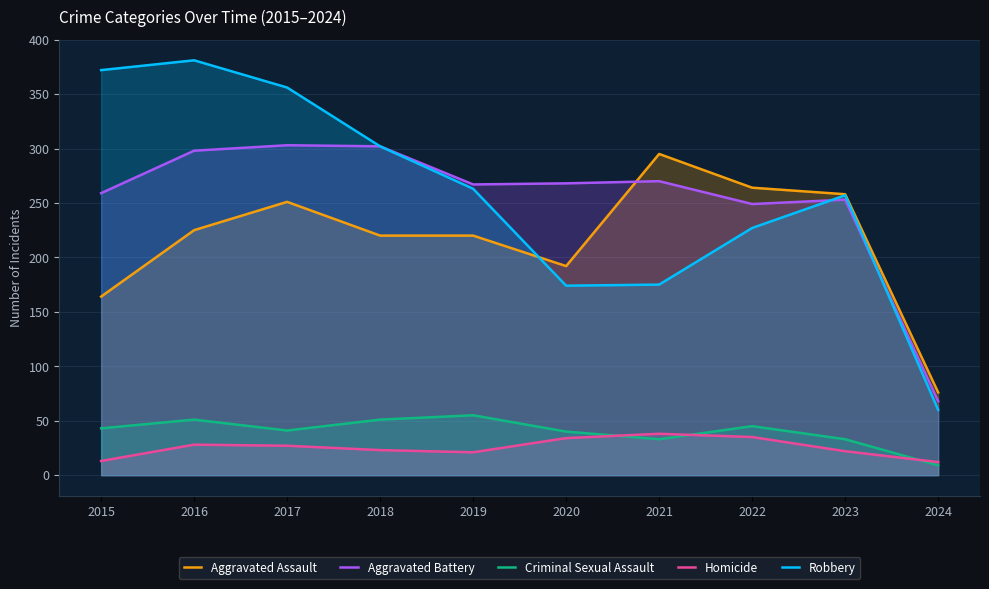

What is the difference between the maximum and minimum values in the Aggravated Assault series?

219